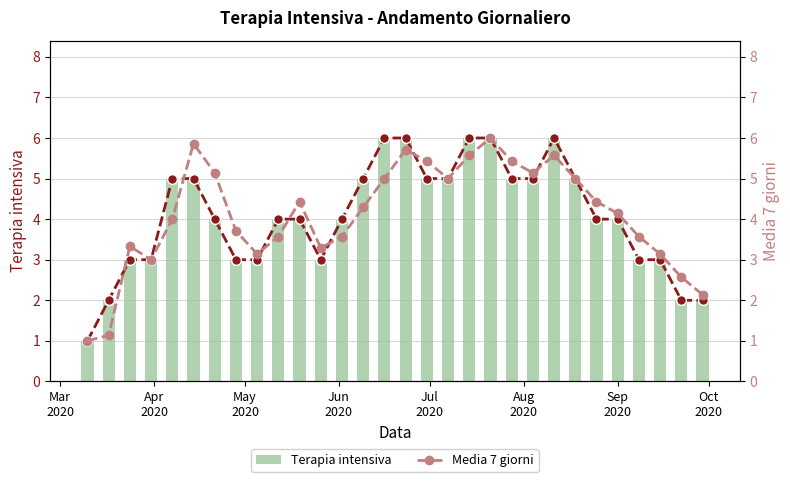

What is the highest value of the Terapia intensiva series?

6